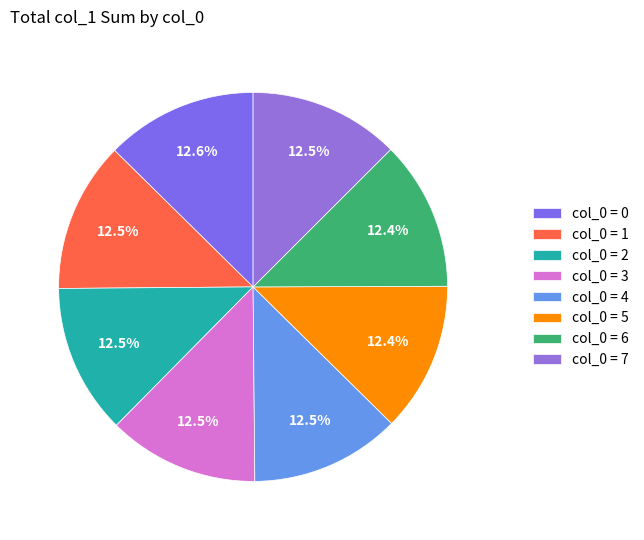

How many segments does this pie chart have?

8